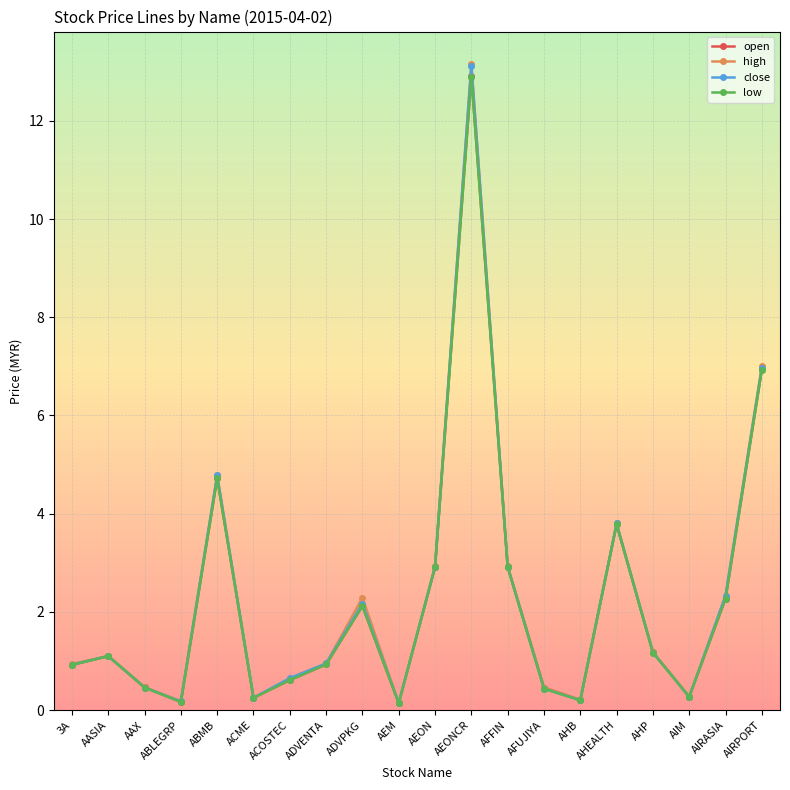

What position from the right is AHB?

6